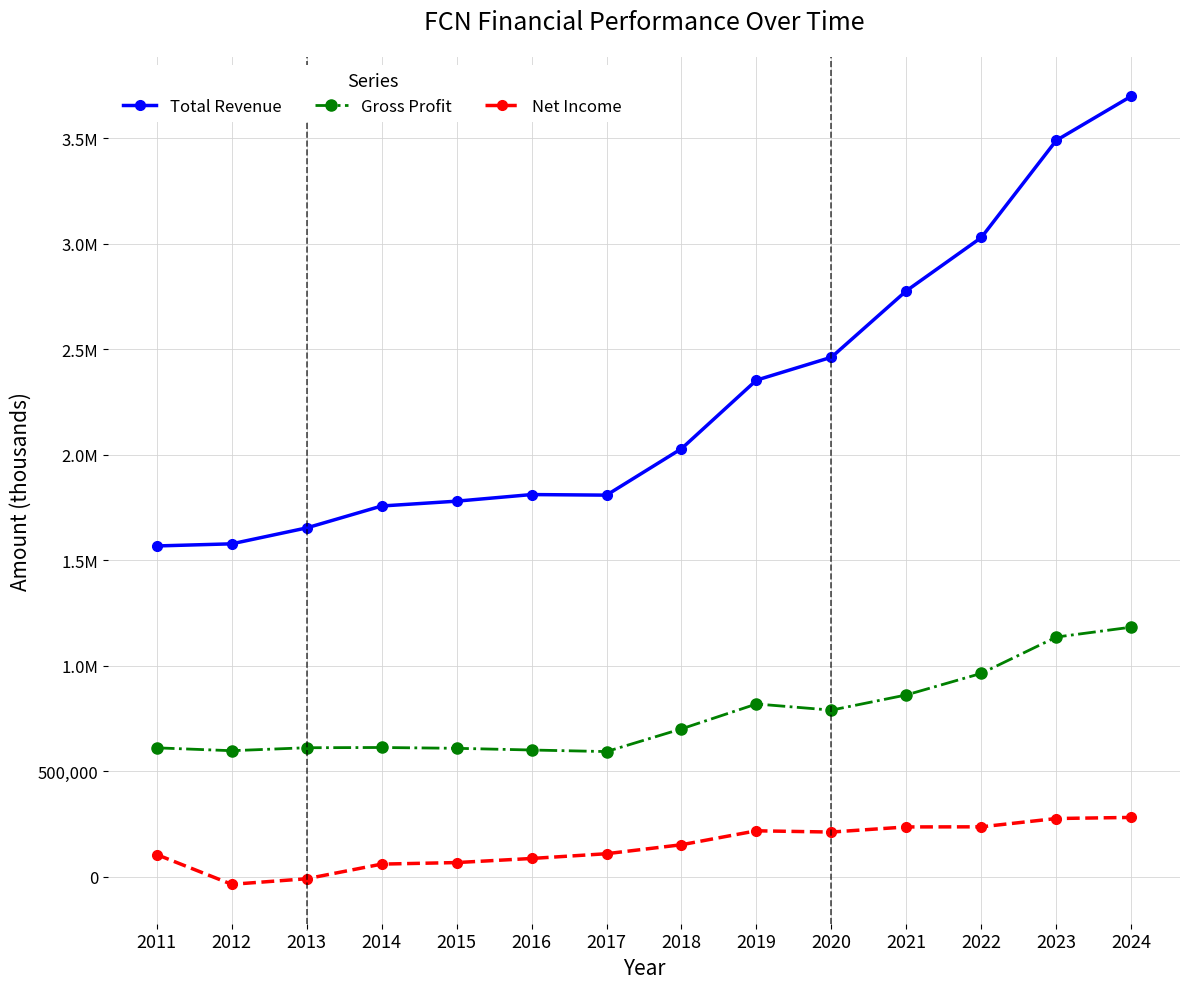

What are all the series names shown in the legend?

Total Revenue, Gross Profit, Net Income